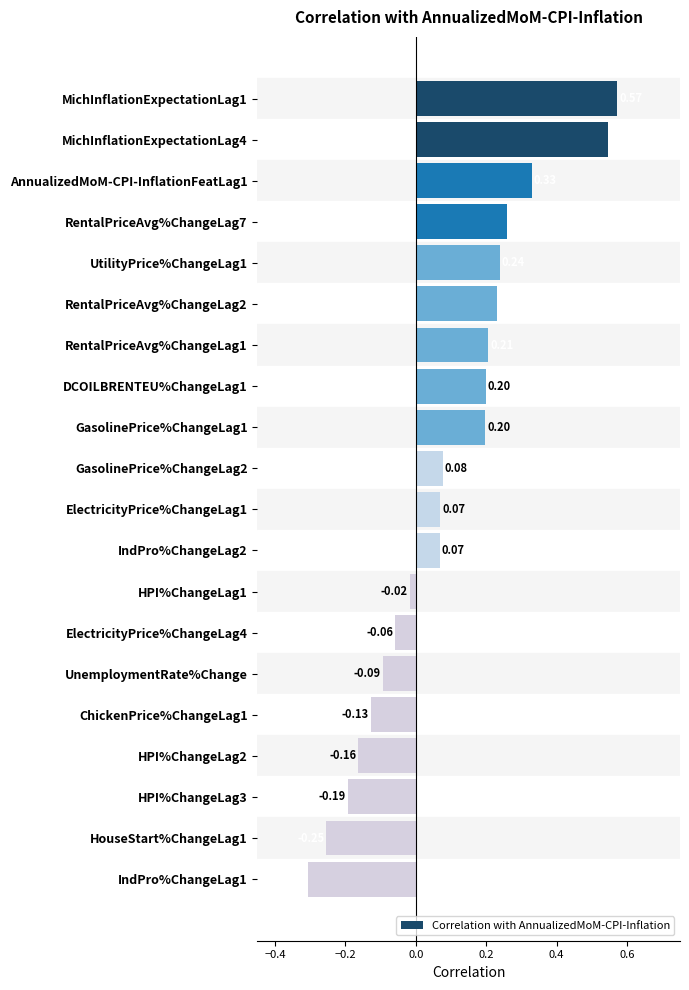

Between AnnualizedMoM-CPI-InflationFeatLag1 and HouseStart%ChangeLag1, which is larger?

AnnualizedMoM-CPI-InflationFeatLag1